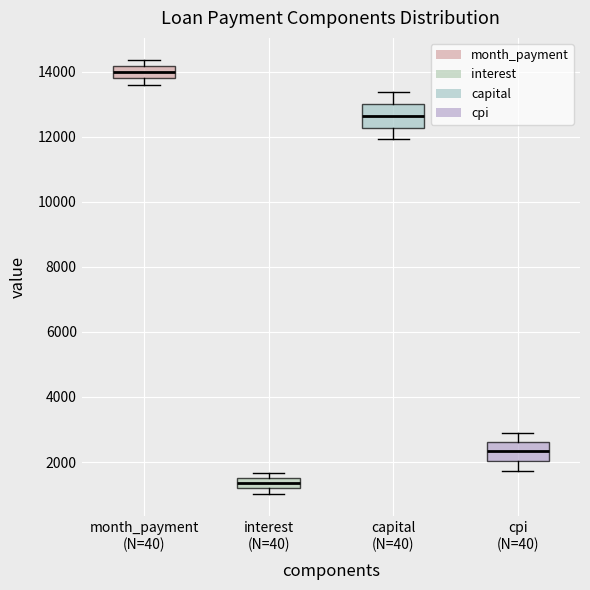

Reading left to right, read every box against the y-axis: the position of its median line, the range the box covers, and the ends of its whiskers. The values are not printed on the chart, so give them approximately, as read against the axis.

month_payment (N=40): median 14000, box 13800 to 14200, whiskers 13600 to 14400
interest (N=40): median 1400, box 1200 to 1600, whiskers 1000 to 1600 (just above the box's upper edge)
capital (N=40): median 12600, box 12200 to 13000, whiskers 12000 to 13400
cpi (N=40): median 2400, box 2000 to 2600, whiskers 1800 to 2800